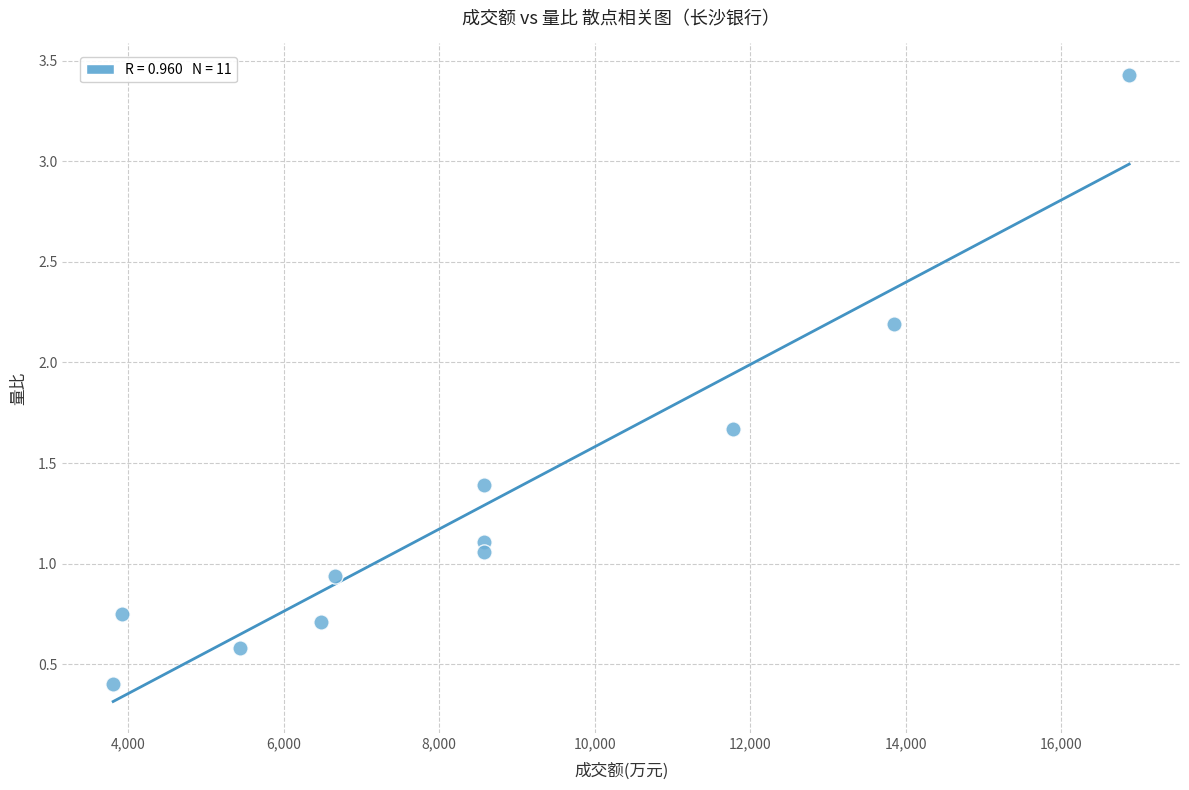

What is the range of X values (max minus min)?

13066.0